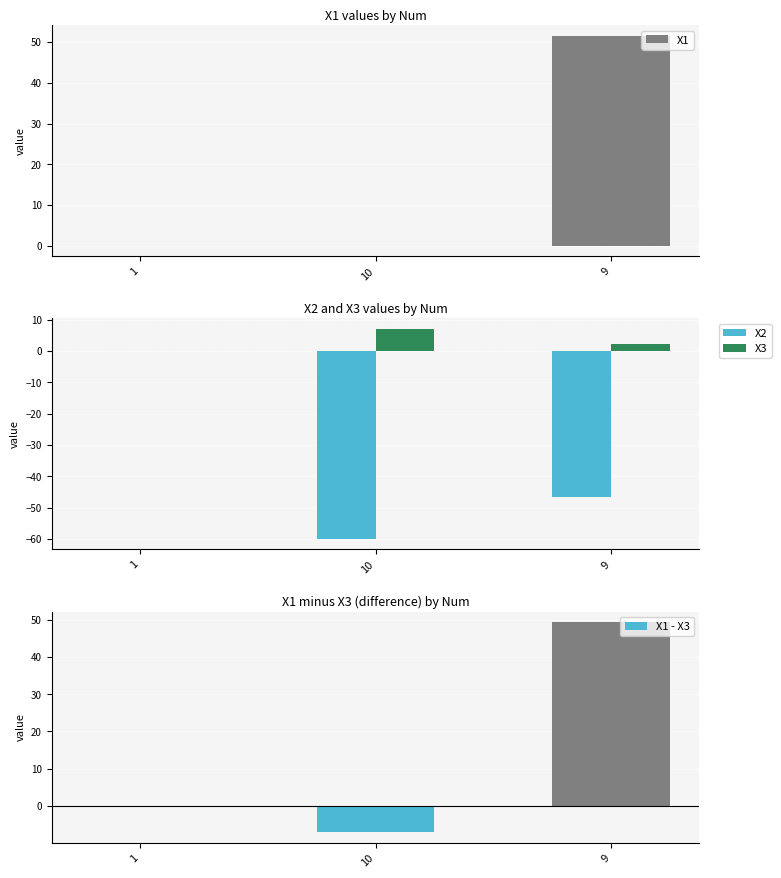

List the labels in order of X2 value, smallest first.

10, 9, 1